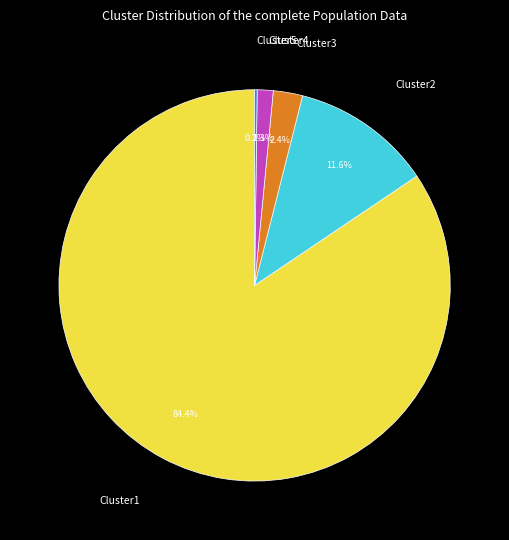

What is the largest slice in the pie chart?

Cluster1